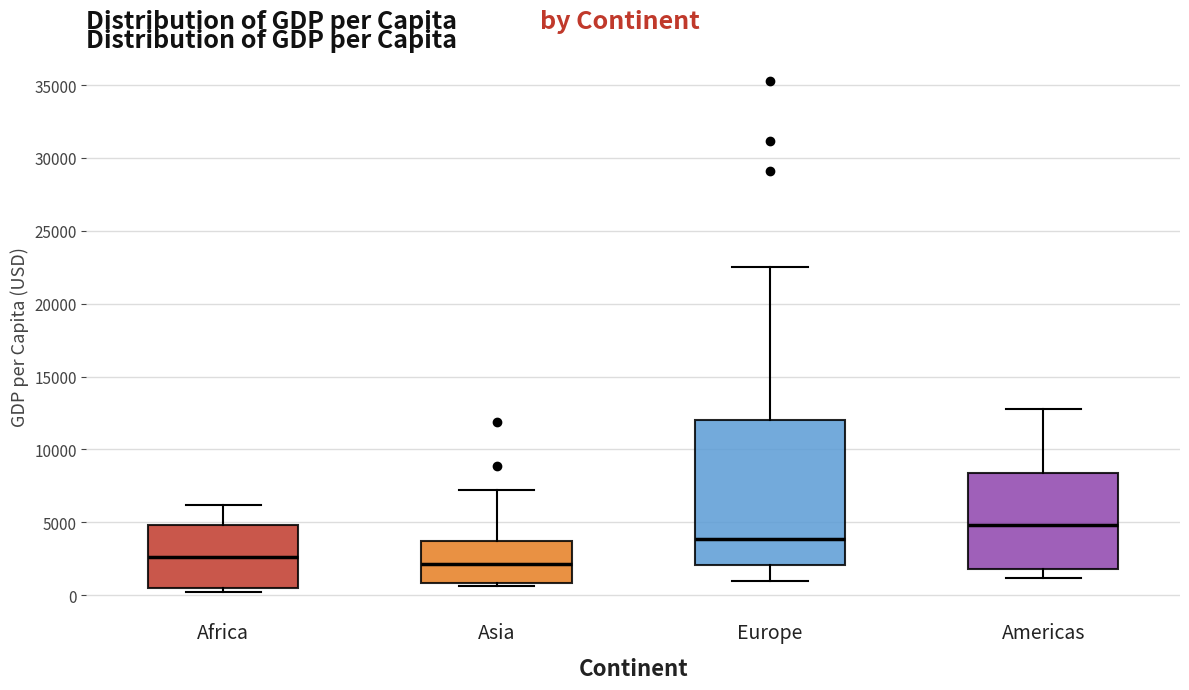

Where is the lower edge of the box for Asia on the y-axis? The values are not printed on the chart, so give them approximately, as read against the axis.

1000